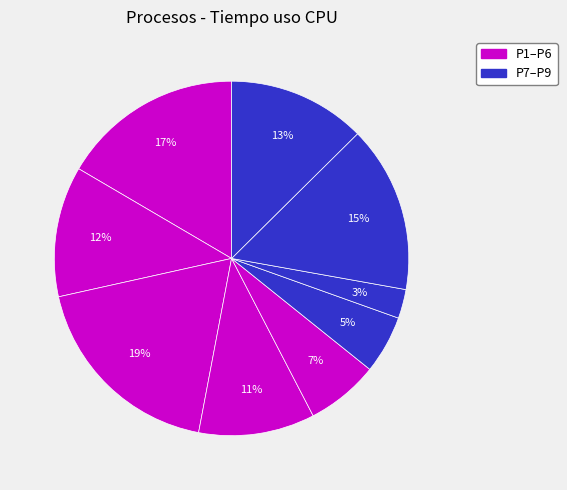

Count the number of slices in the pie.

9